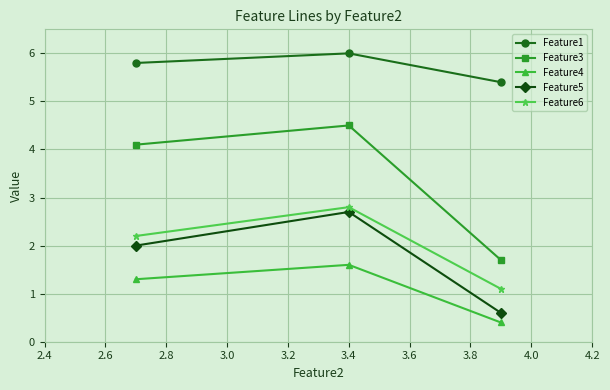

What is the smallest value displayed?

0.4